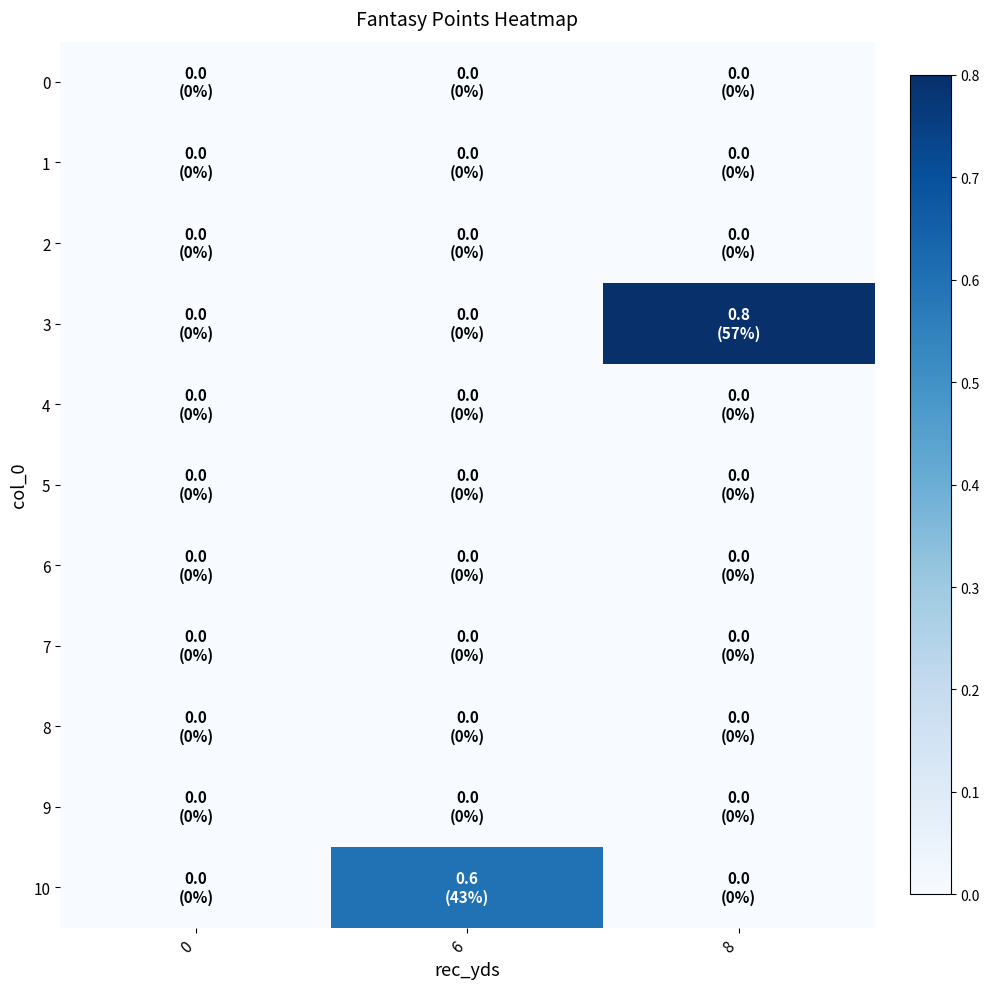

Which series has the largest total across all categories?

3